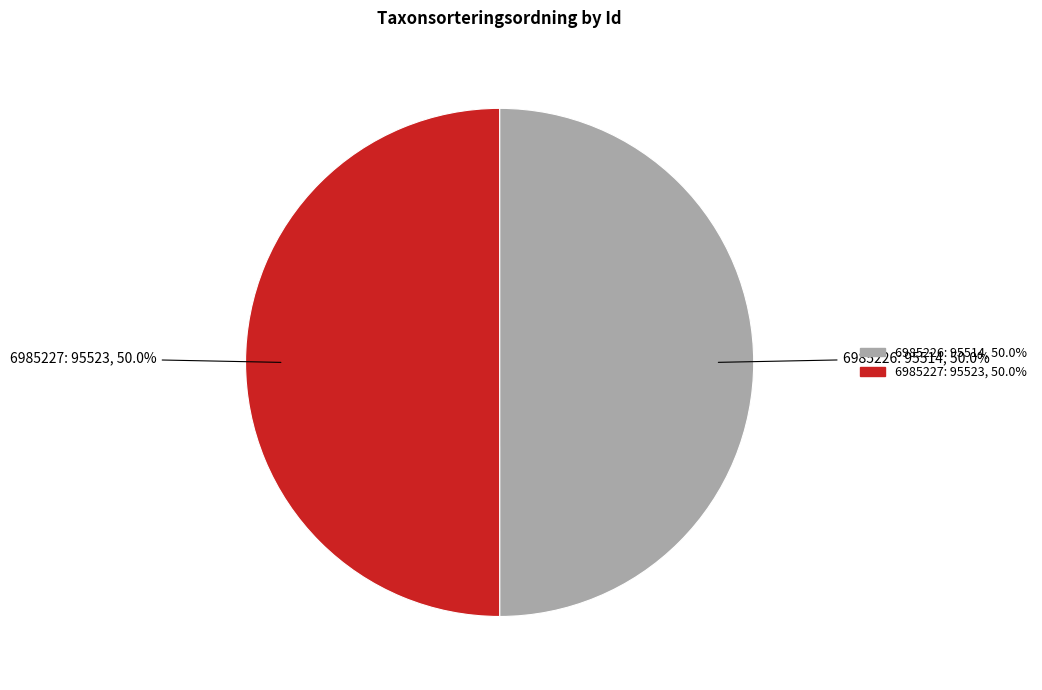

What is the ratio of the value at 6985227 to the value at 6985226?

1.0